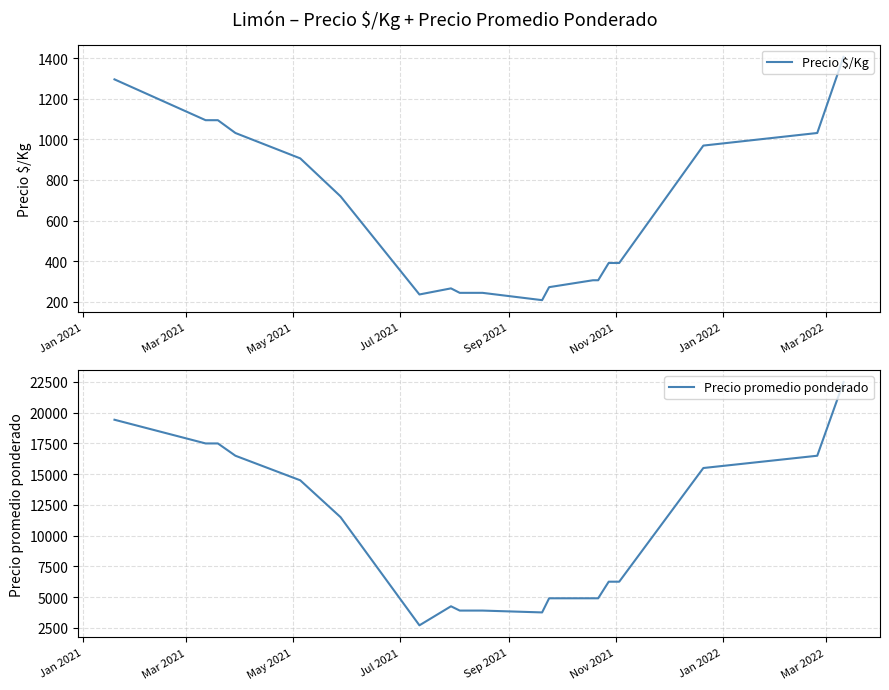

What is the highest value of the Precio promedio ponderado series?

22500